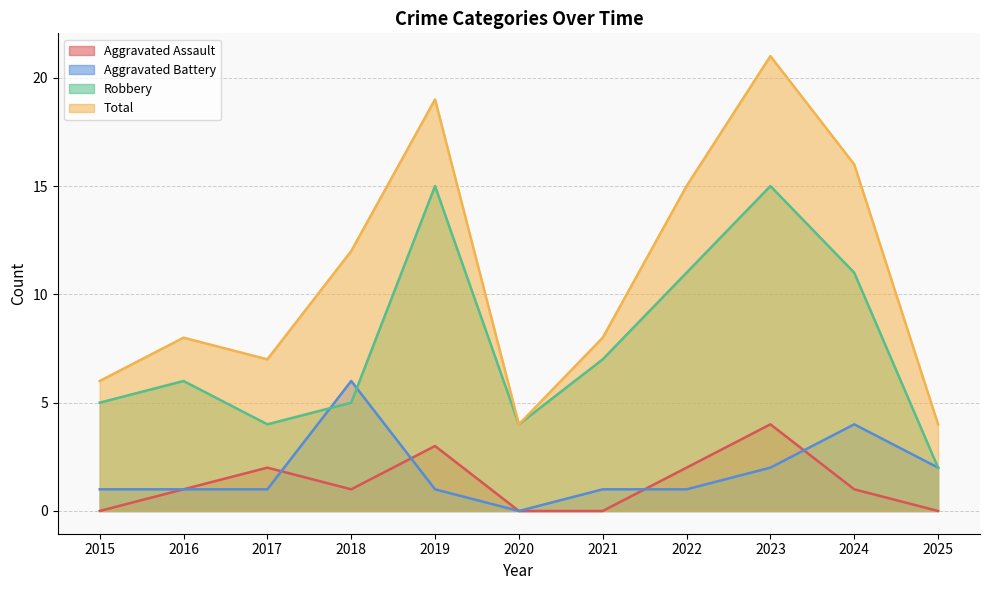

True or false: Robbery has more than 2 points higher than both neighbors.

True